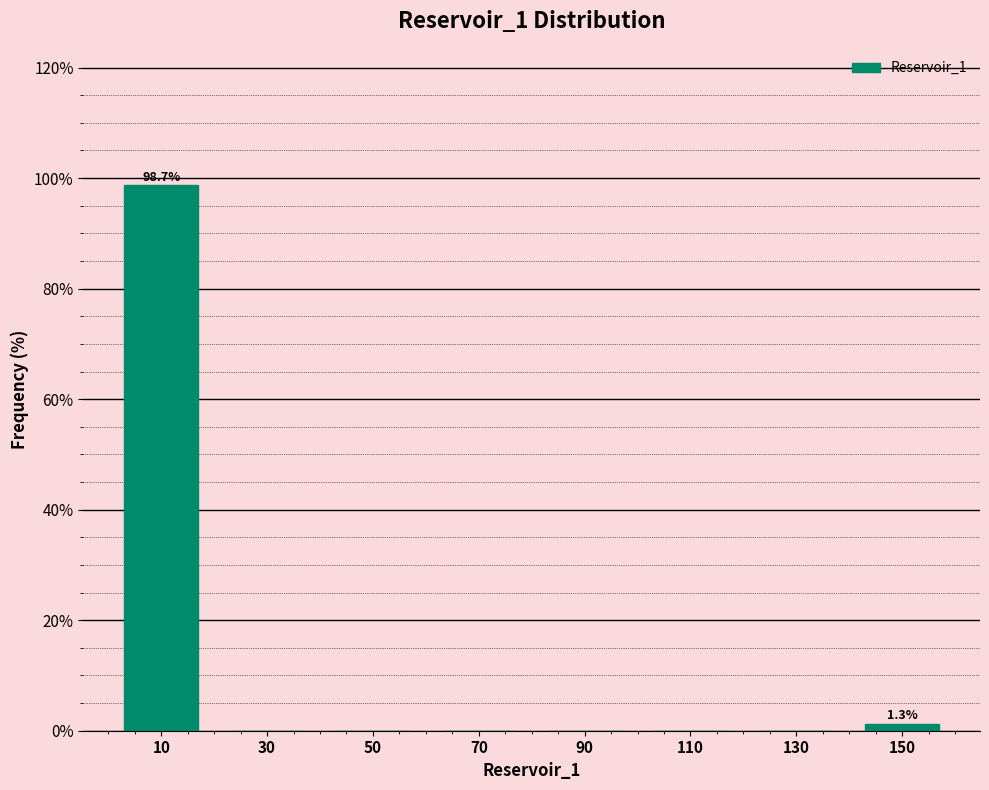

Which range on the x-axis has the tallest bar?

0 to 20